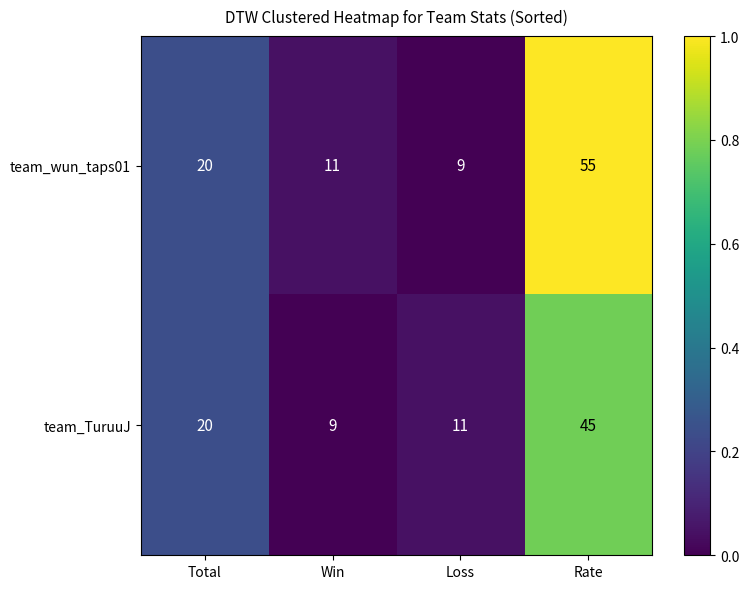

List the series in order of their peak value, lowest first.

team_TuruuJ, team_wun_taps01